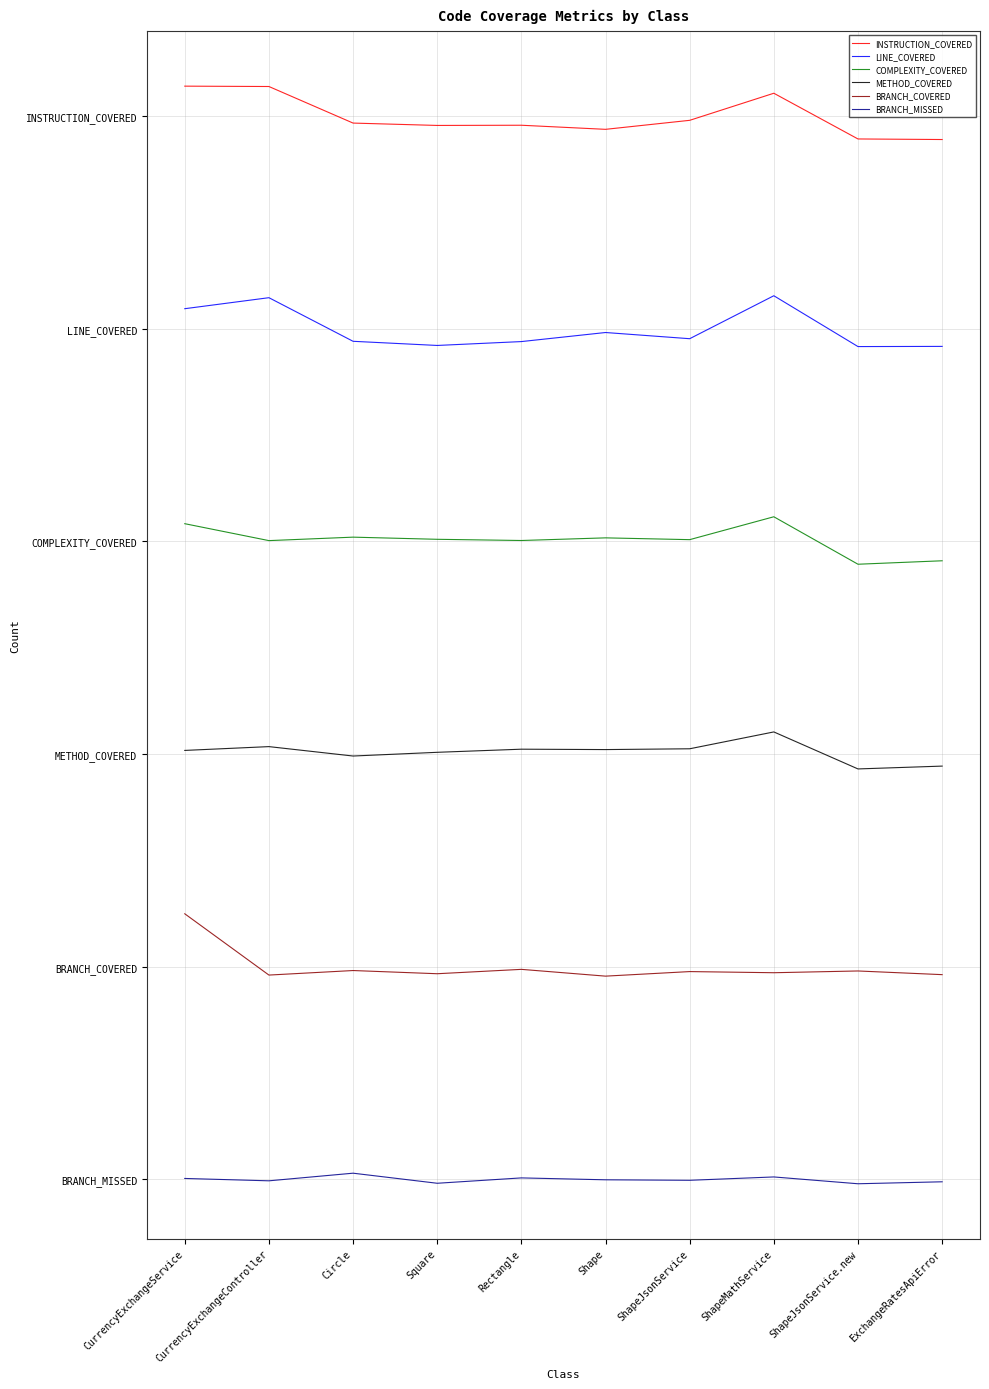

At which label does COMPLEXITY_COVERED reach its minimum?

ShapeJsonService.new